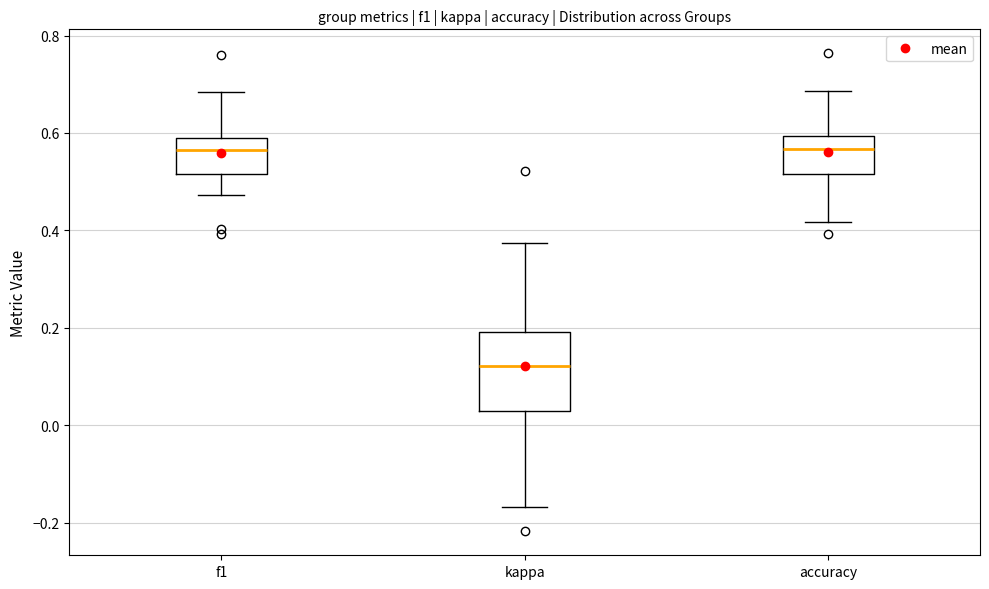

Which box is the tallest, from its lower edge to its upper edge?

kappa